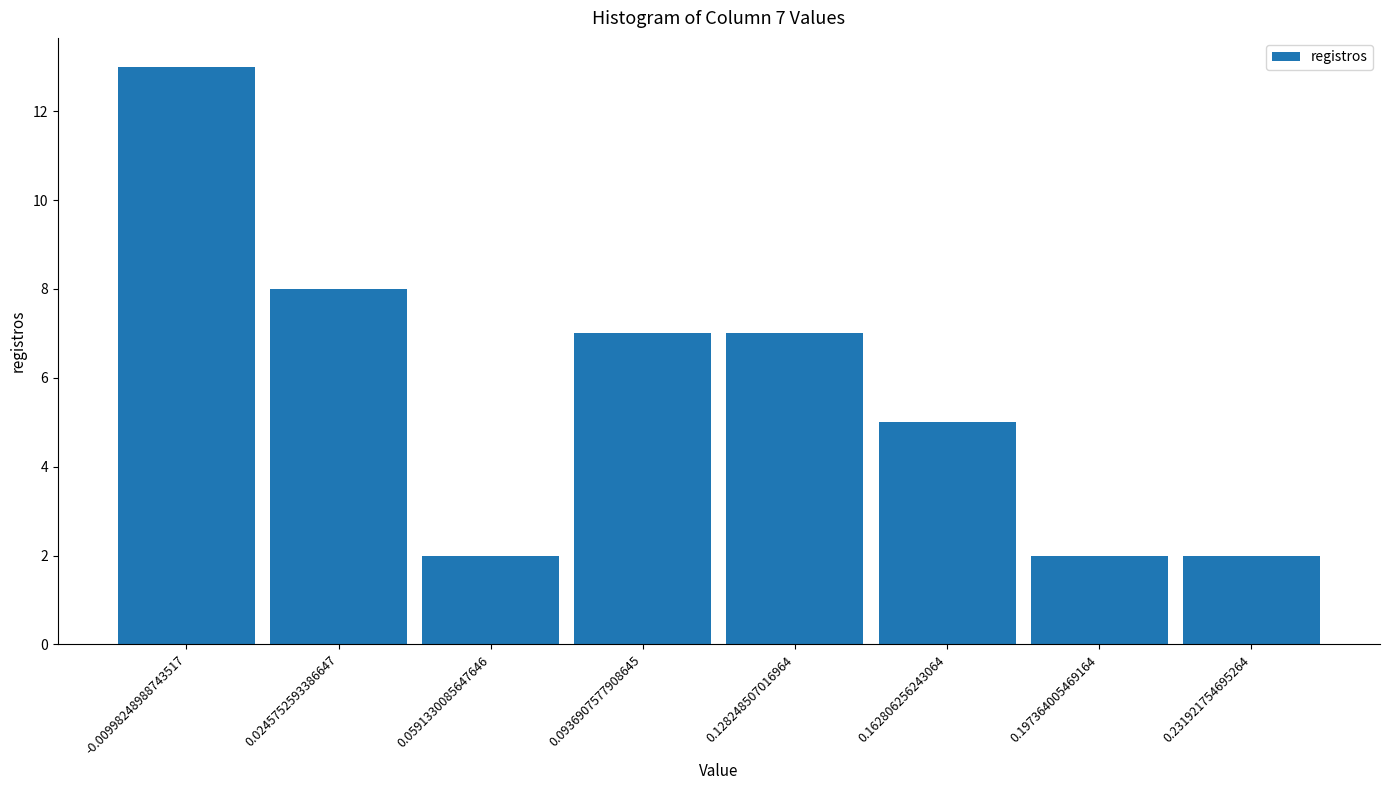

Over which range of the x-axis is the bar tallest?

-0.025 to 0.005